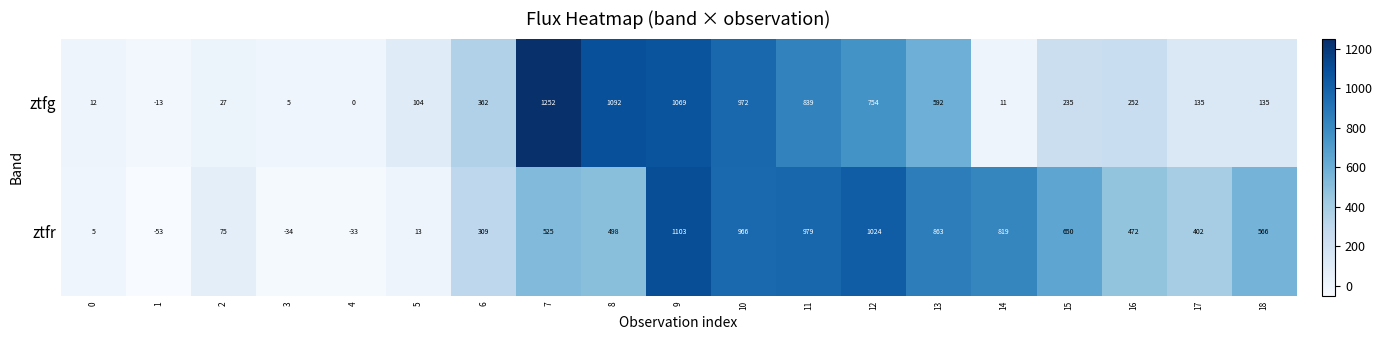

Which category has the lowest value across all series?

1